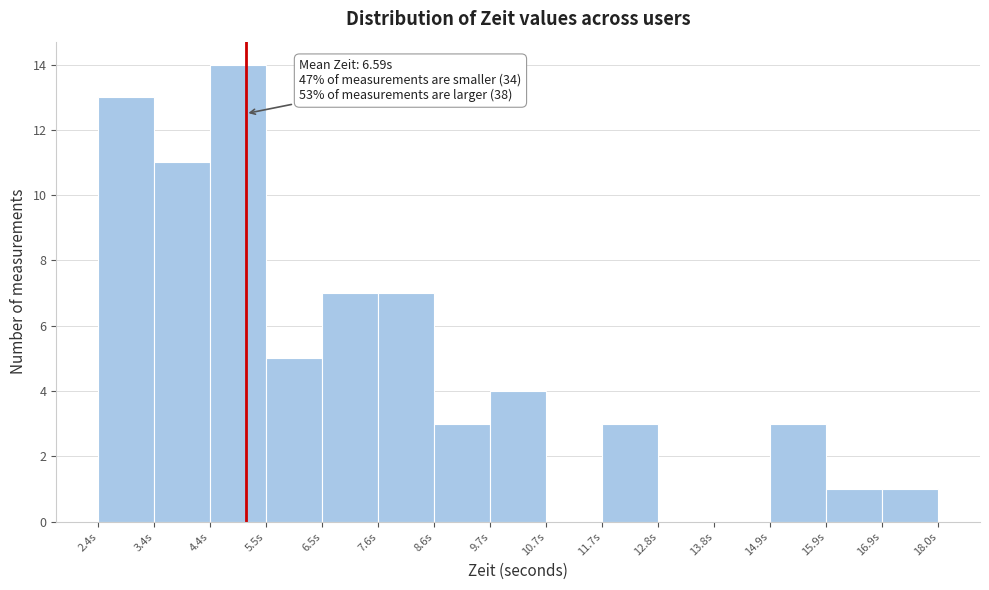

Which range on the x-axis has the tallest bar?

4.4 to 5.4